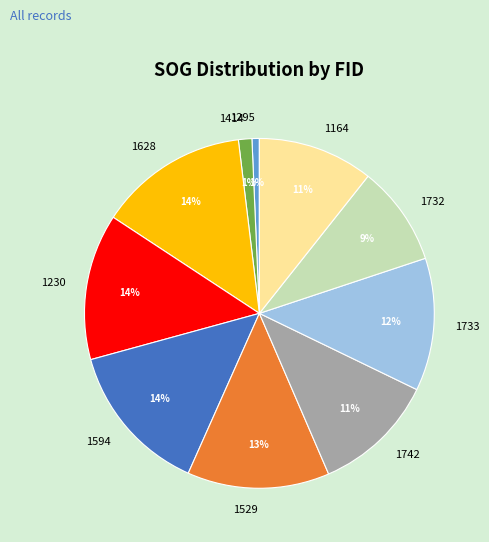

Between 1628 and 1732, which is larger?

1628